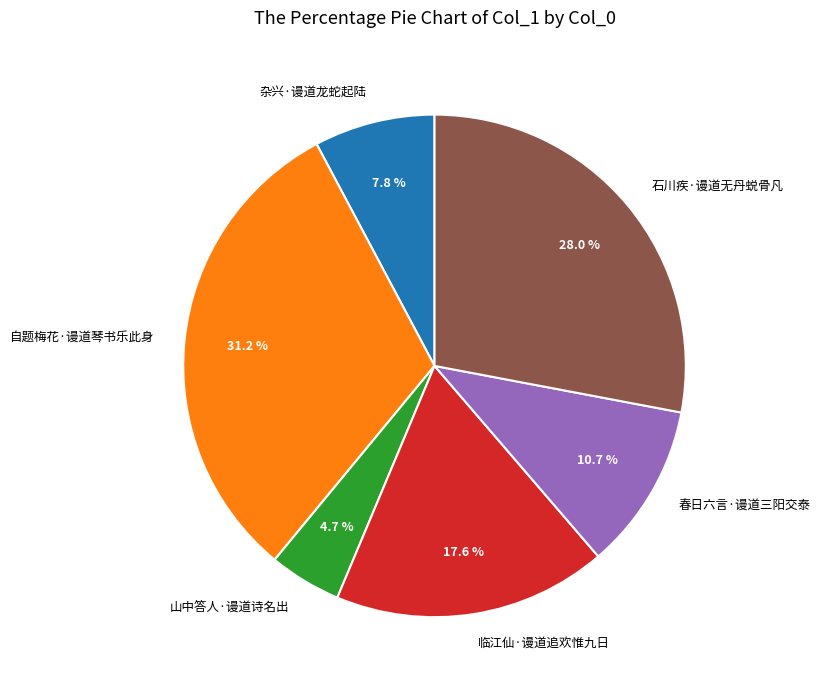

Is it true that 石川疾·谩道无丹蜕骨凡 is 42% of the pie?

False